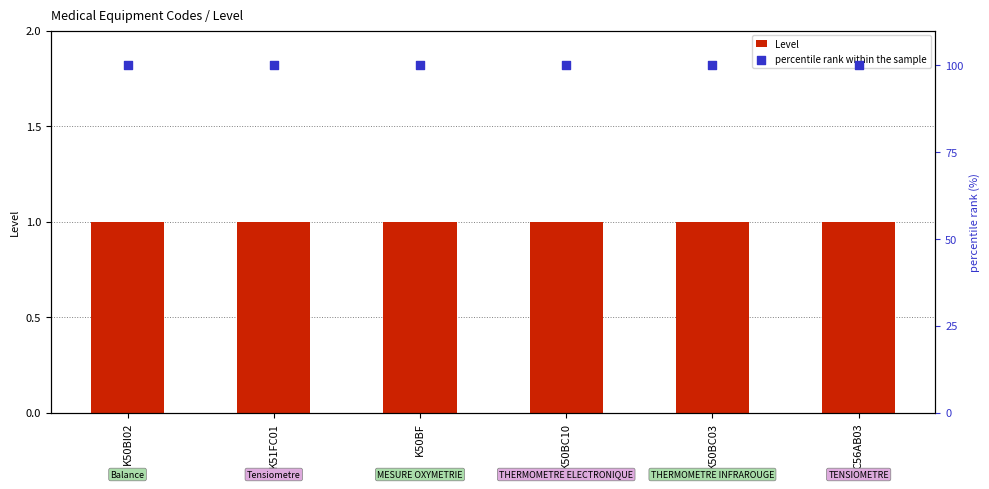

At which category is the sum across all series the highest?

K50BI02